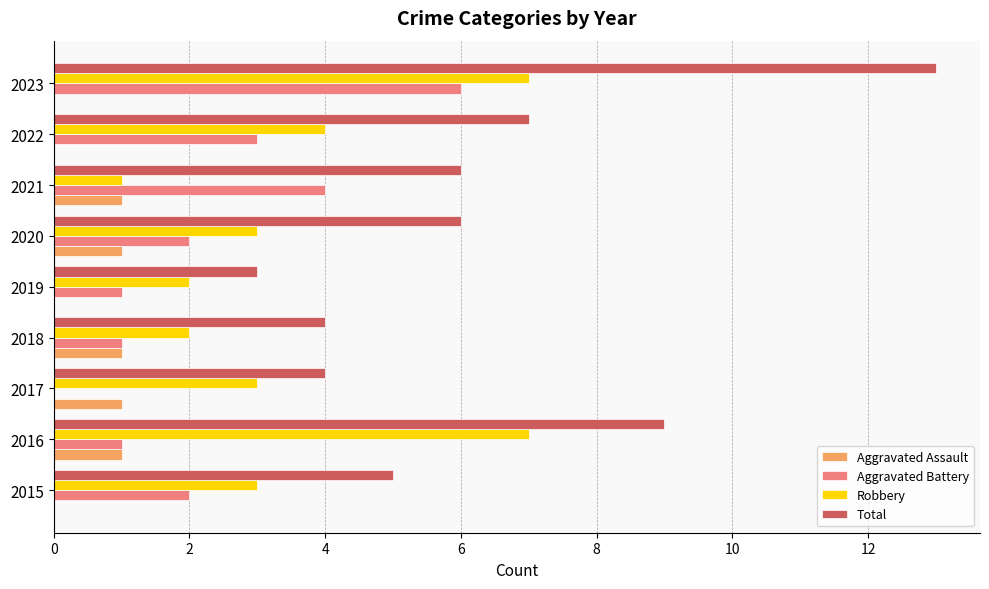

True or false: Robbery has a value of 5 at 2020.

False